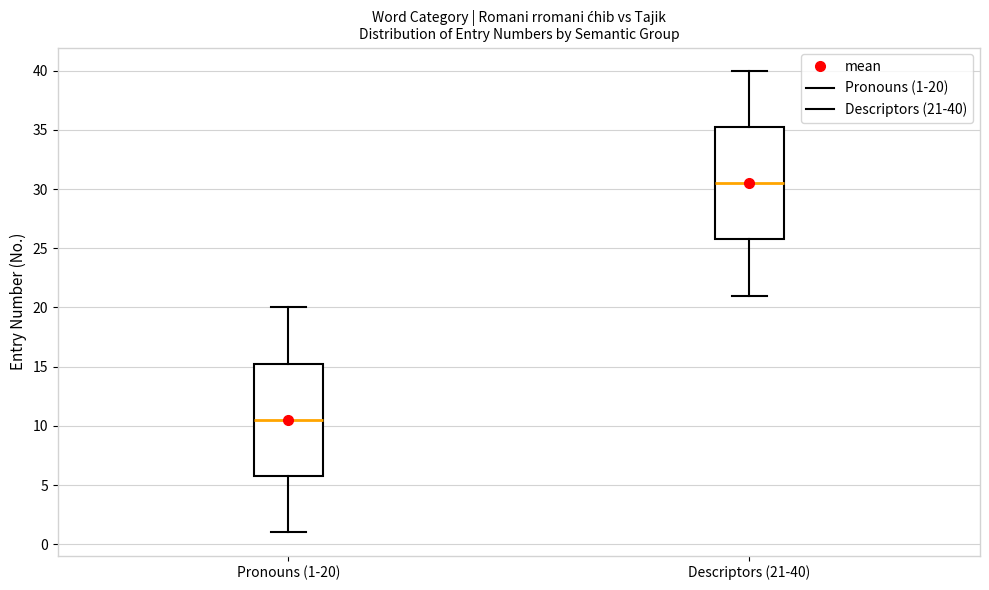

Reading left to right, transcribe this box plot: for each box, give where its median line is, the range the box spans, and where its two whiskers end, as read against the y-axis. The values are not printed on the chart, so give them approximately, as read against the axis.

Pronouns (1-20): median 10.5, box 6.0 to 15.5, whiskers 1.0 to 20.0
Descriptors (21-40): median 30.5, box 26.0 to 35.5, whiskers 21.0 to 40.0